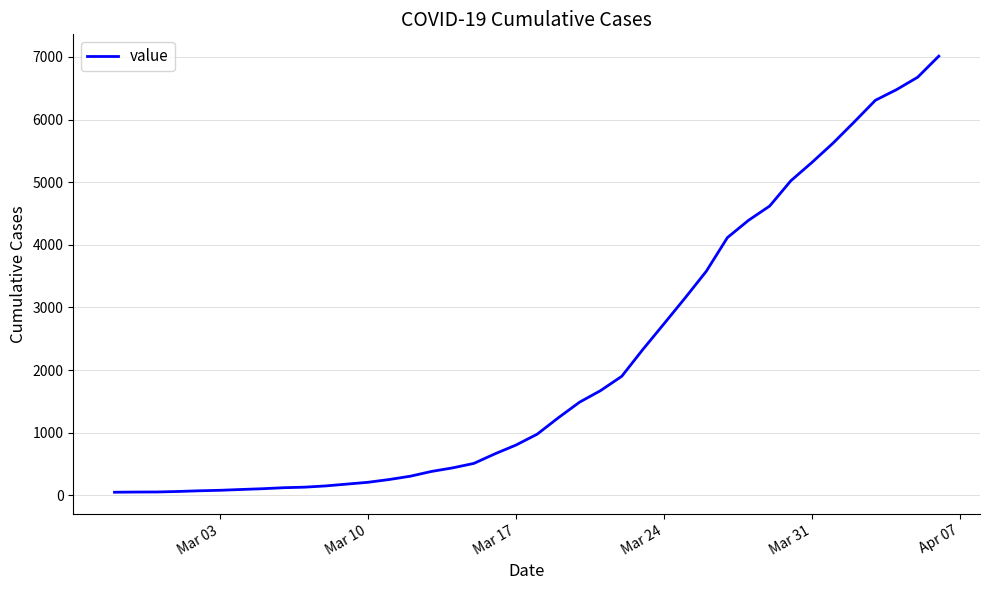

Count the number of categories in the chart.

40